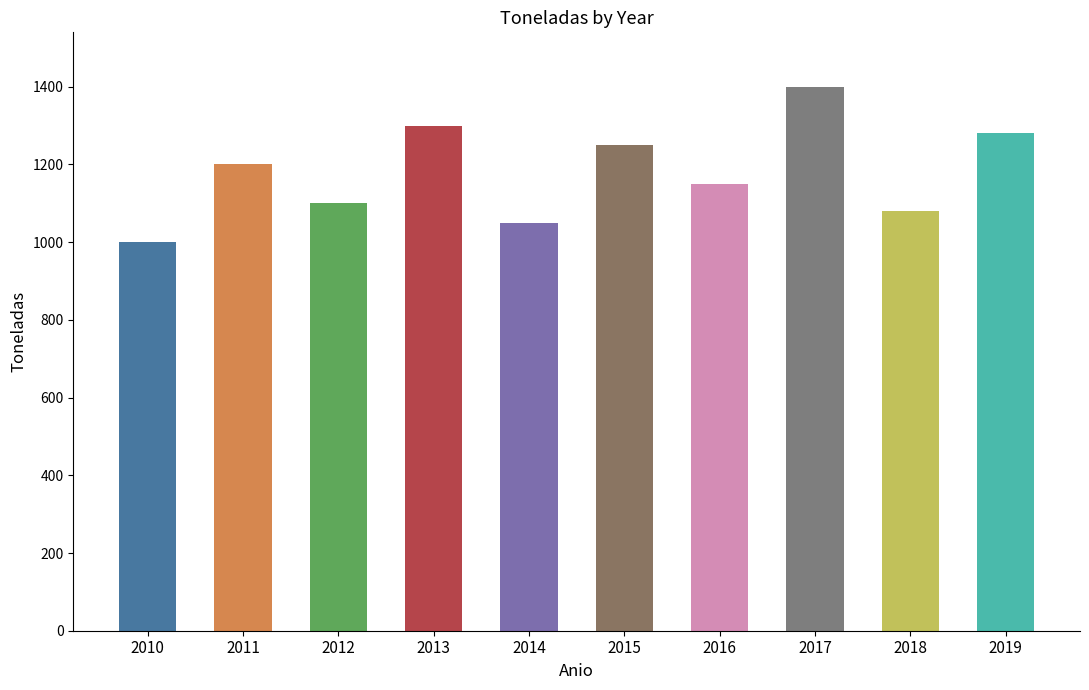

What is the difference between the maximum and minimum values?

400